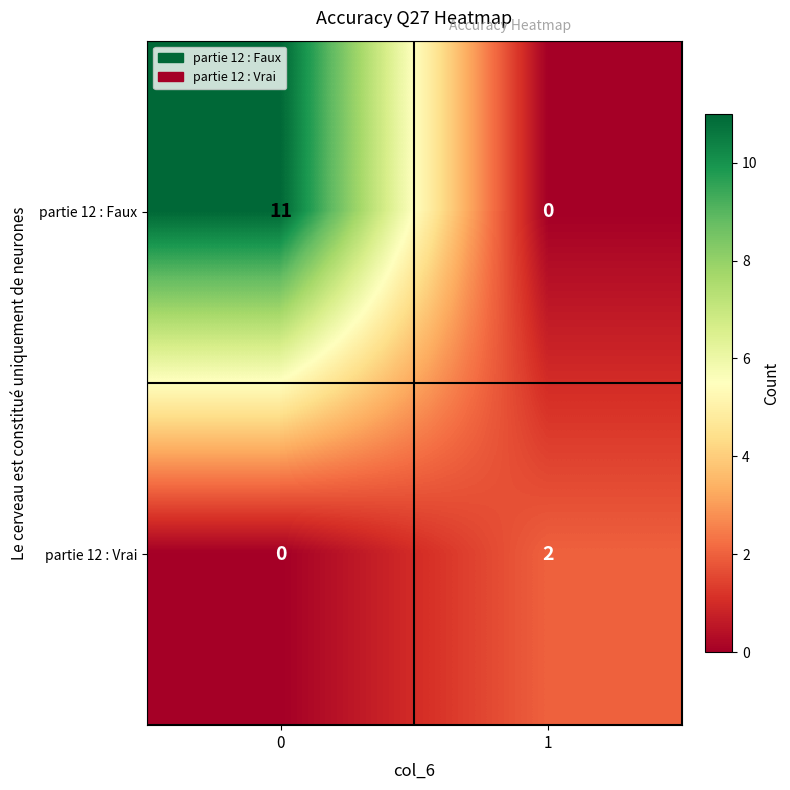

What is the sum of the partie 12 : Faux values at 1 and 0?

11